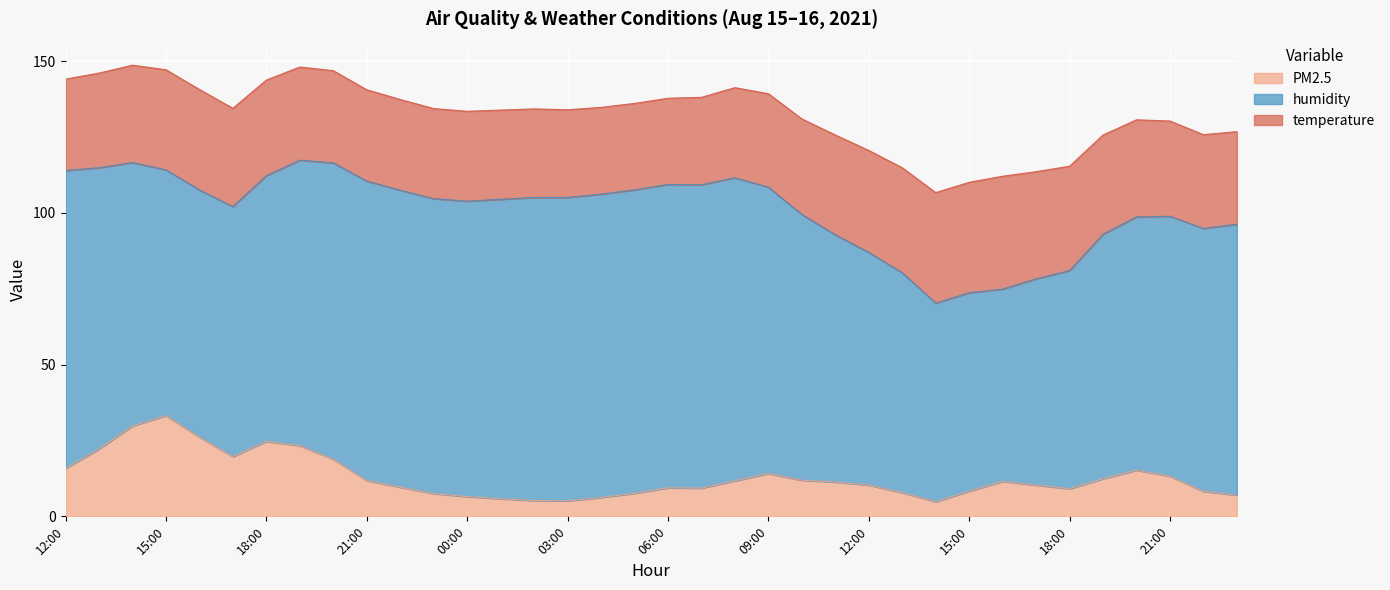

Reading left to right, extract all data points from this chart.

PM2.5: 15.8	22.2	29.8	33.2	26.1	19.7	24.7	23.3	18.8	11.8	9.6	7.5	6.5	5.8	5.2	5.1	6.2	7.6	9.4	9.3	11.7	14.1	11.9	11.3	10.3	7.8	4.8	8.3	11.5	10.3	9.1	12.4	15.2	13.2	8.2	7.0
humidity: 98.2	92.7	86.8	81.0	81.5	82.4	87.6	94.1	97.7	98.7	97.9	97.2	97.4	98.7	99.9	100.0	100.0	100.0	100.0	100.0	99.9	94.4	87.6	81.5	76.7	72.5	65.5	65.4	63.4	68.0	71.9	80.6	83.5	85.7	86.7	89.3
temperature: 30.1	31.2	32.1	33.0	33.1	32.4	31.5	30.7	30.4	30.1	29.9	29.7	29.6	29.4	29.2	28.9	28.6	28.5	28.4	28.8	29.7	30.8	31.5	32.9	33.6	34.6	36.4	36.4	37.2	35.3	34.4	32.7	32.0	31.4	30.9	30.5